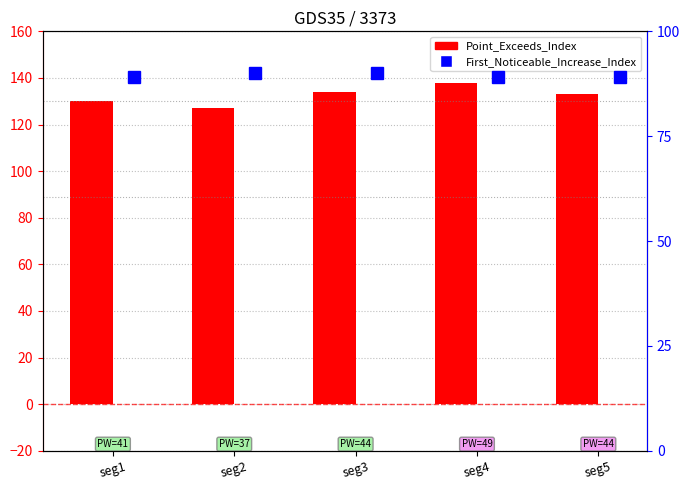

What is the minimum value for Point_Exceeds_Index?

127